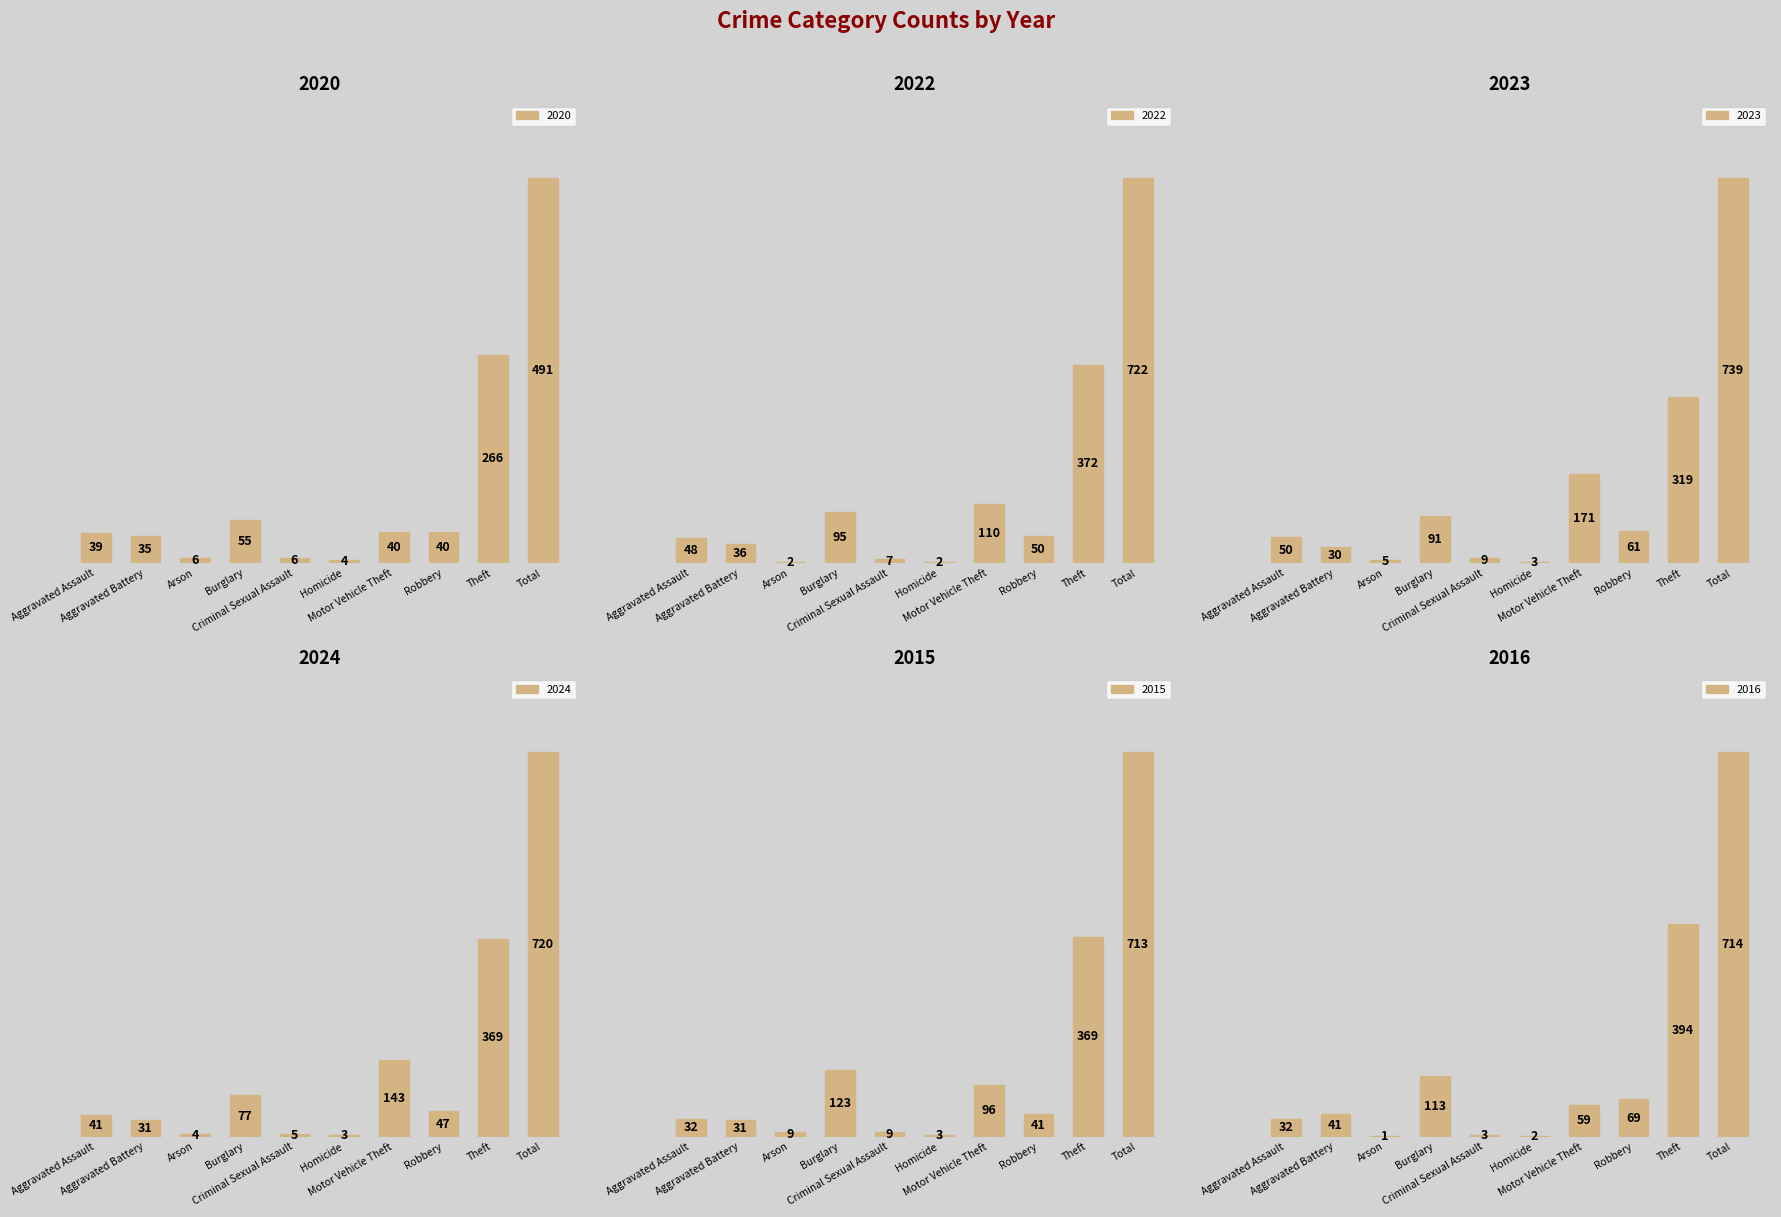

What is the difference between the maximum and minimum values in the 2022 series?

720